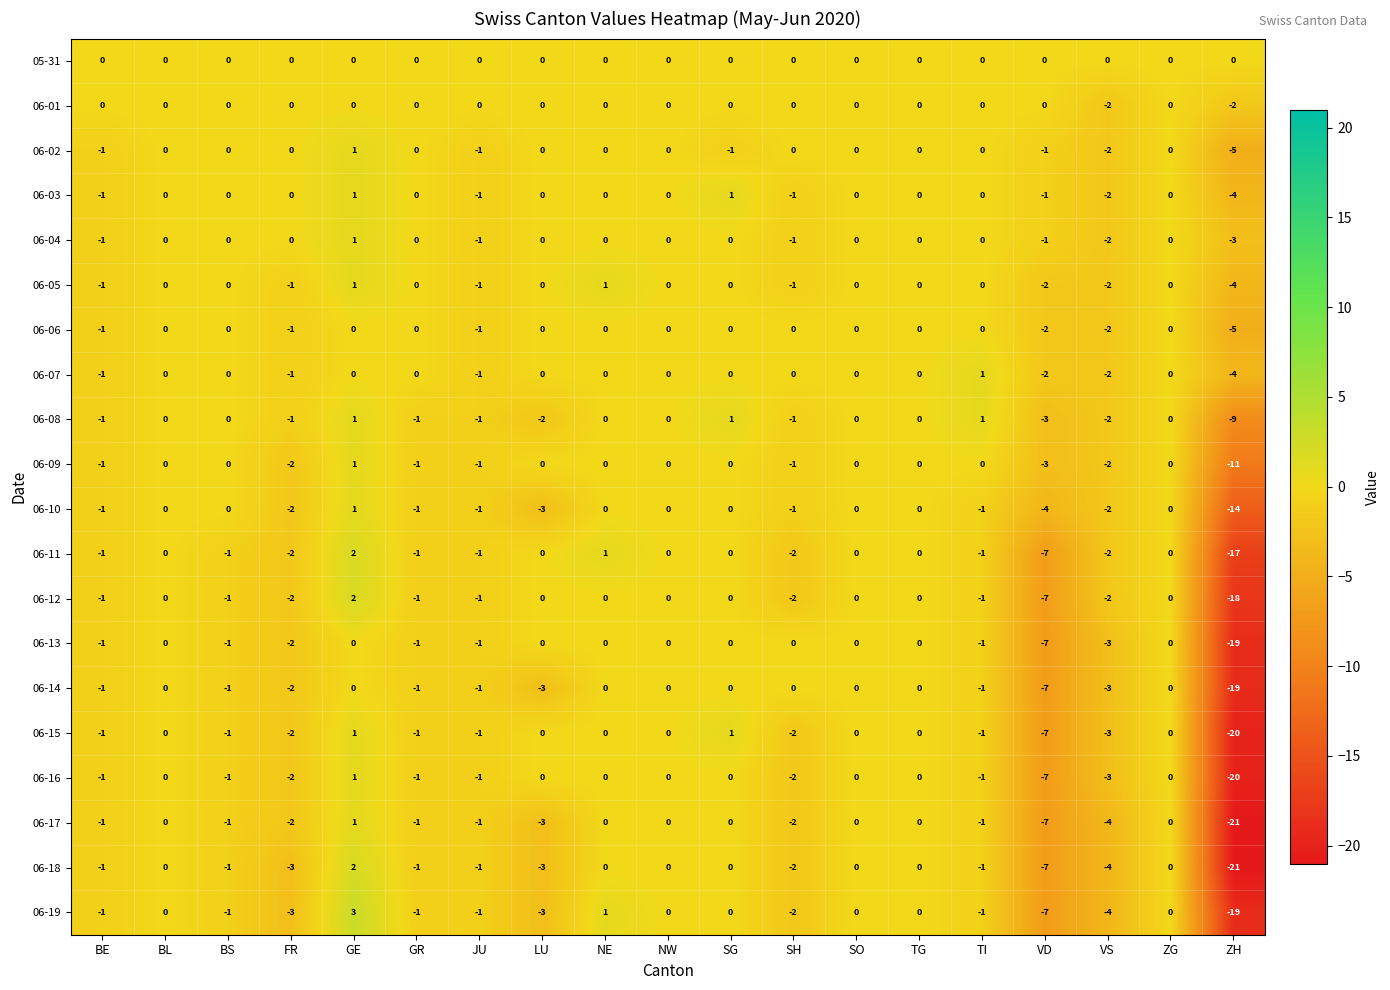

Is it true that 06-01 equals 0 at ZG?

True